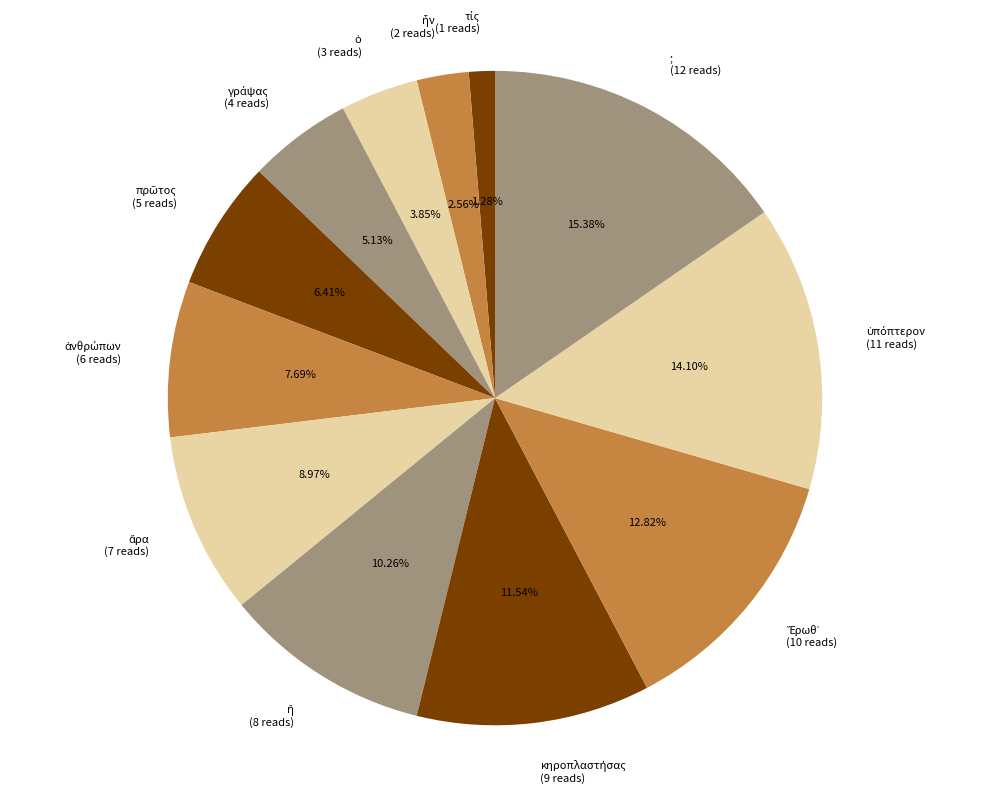

Does any single category account for the majority?

No